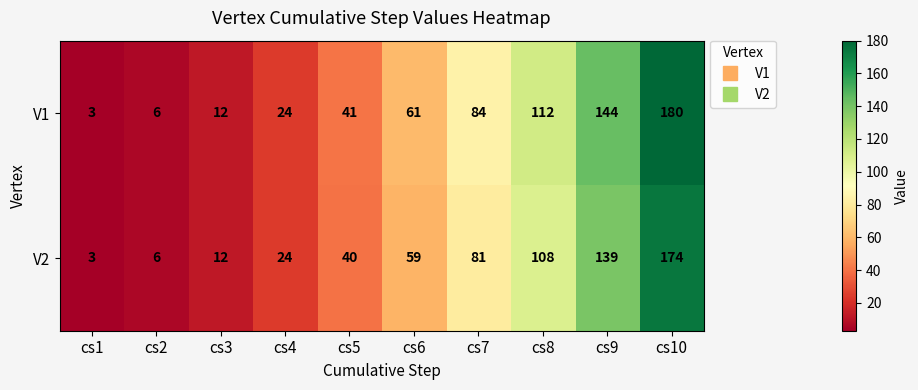

Which series has the largest range (max minus min)?

V1